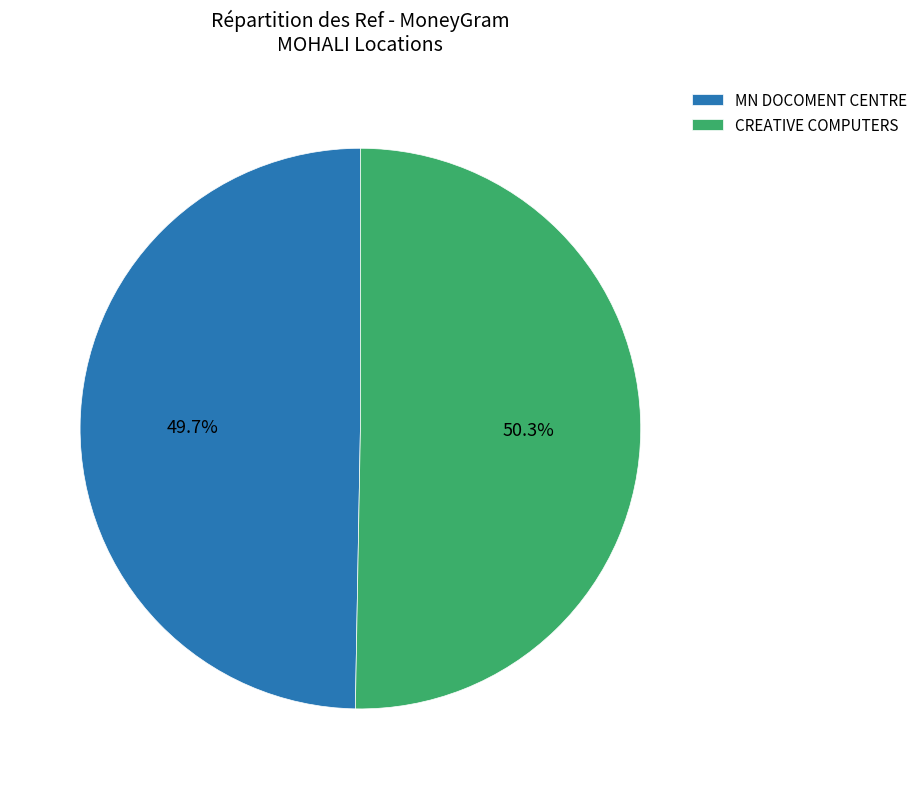

How much of the chart is everything except MN DOCOMENT CENTRE?

50.3%